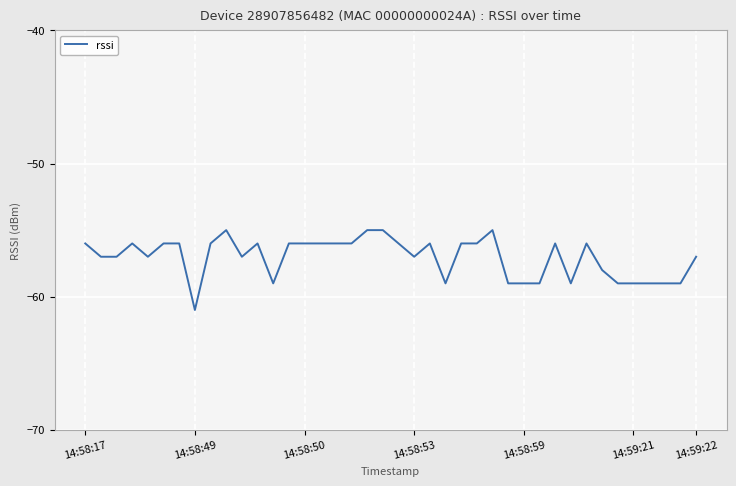

What is the difference between the maximum and minimum values?

6